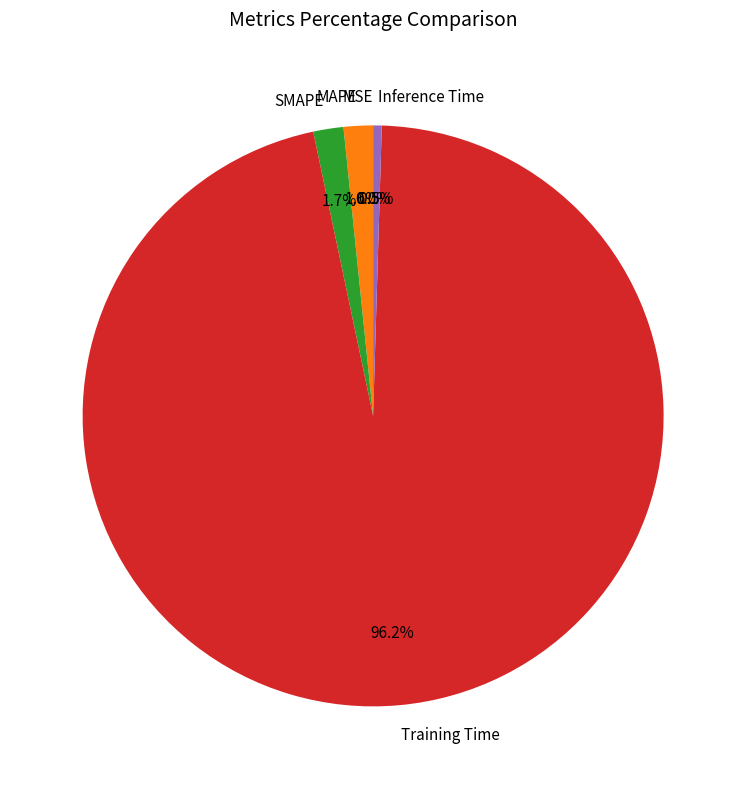

What percentage is NOT represented by Training Time?

3.8%